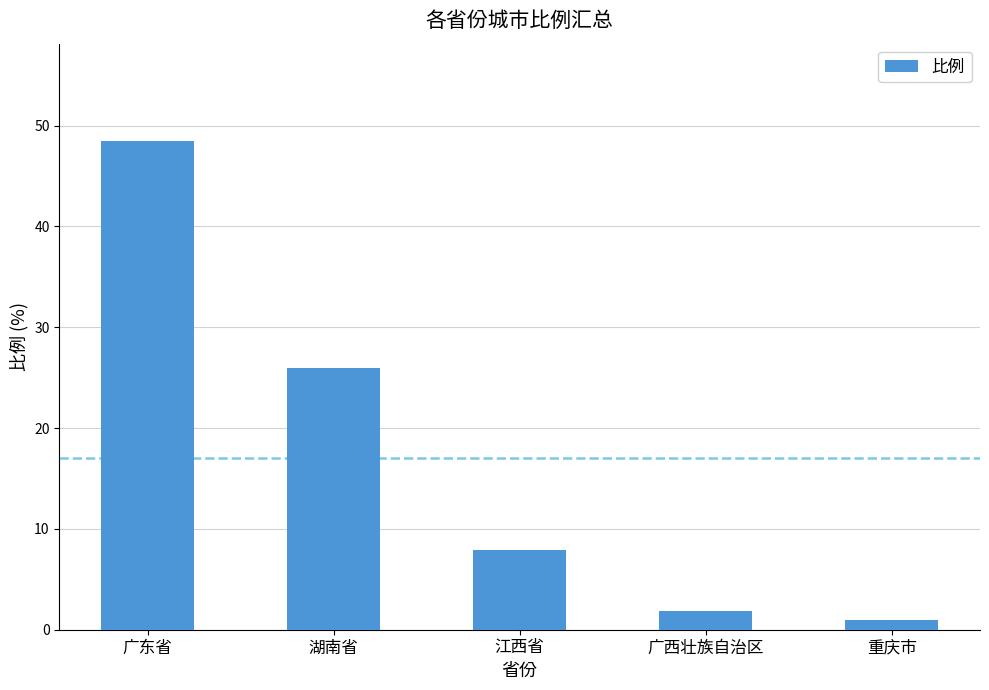

The value at 江西省 is 13.4. True or false?

False